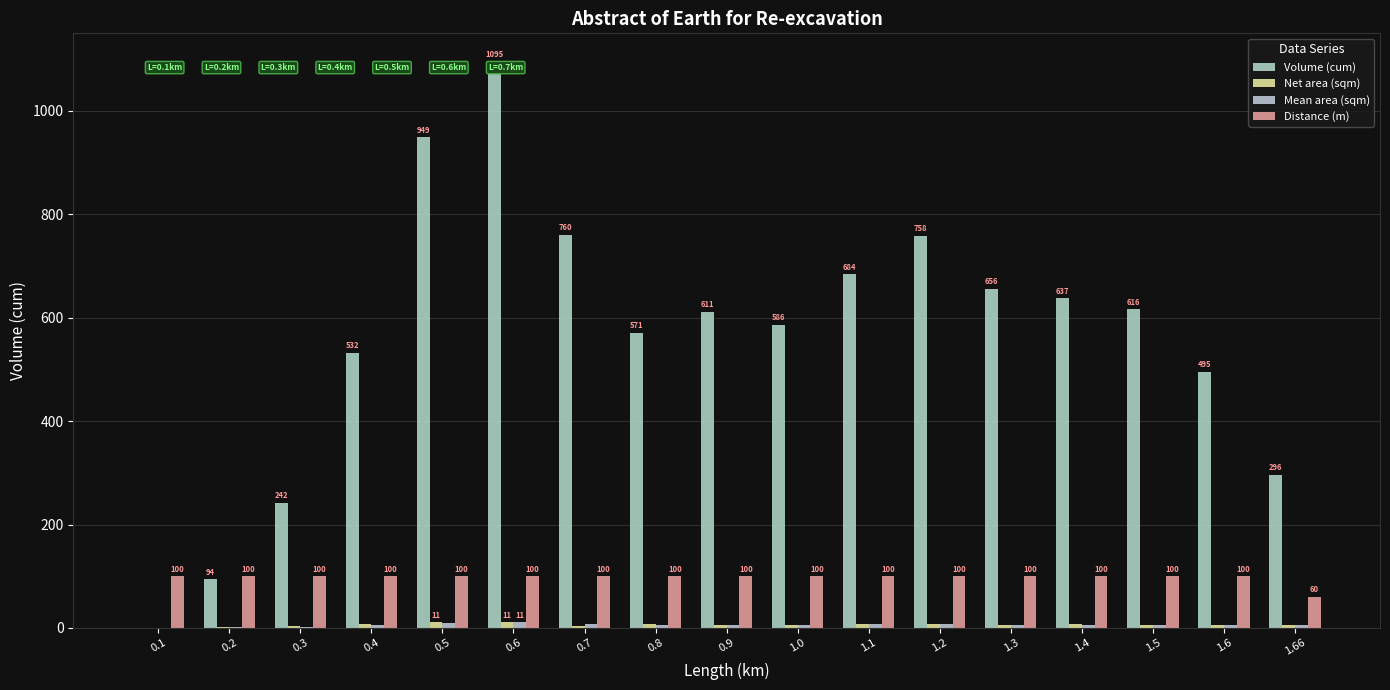

Which has a higher value, 0.5 or 1.66?

0.5